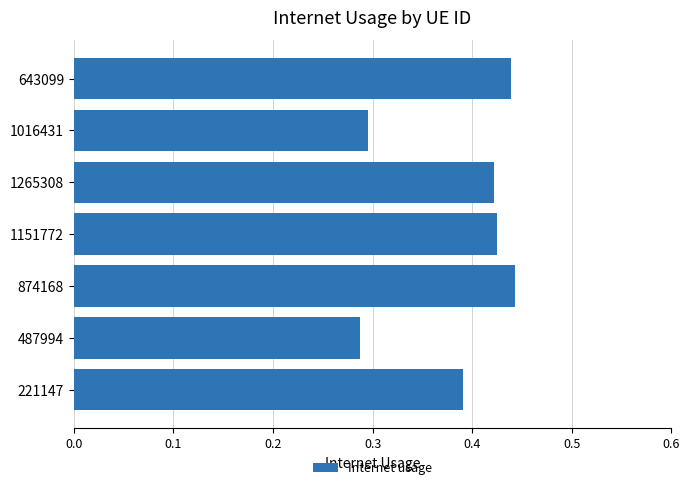

Between 487994 and 643099, which is larger?

643099